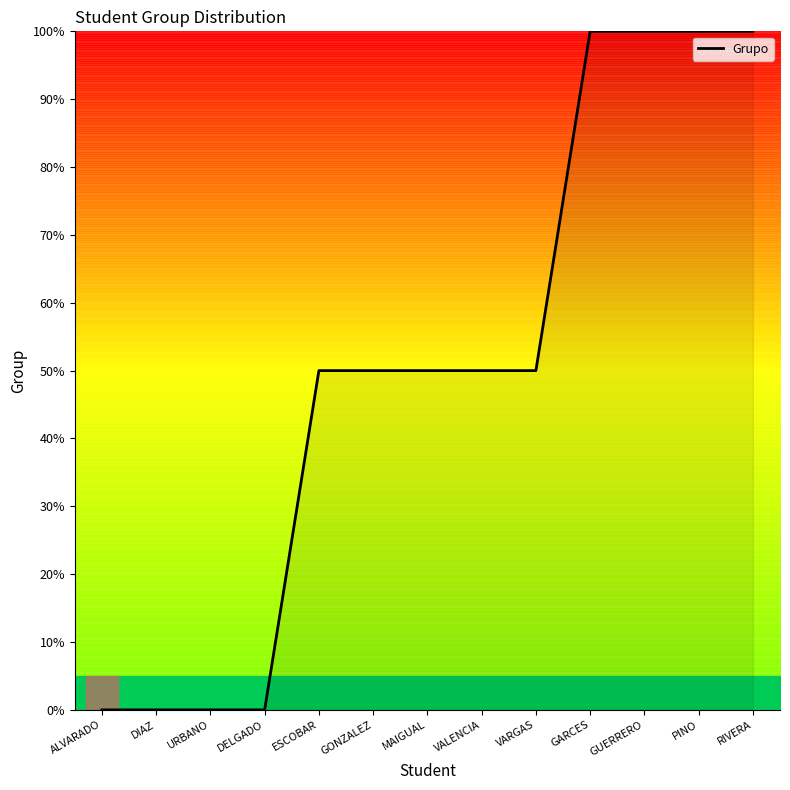

What is the sum of all values?

650